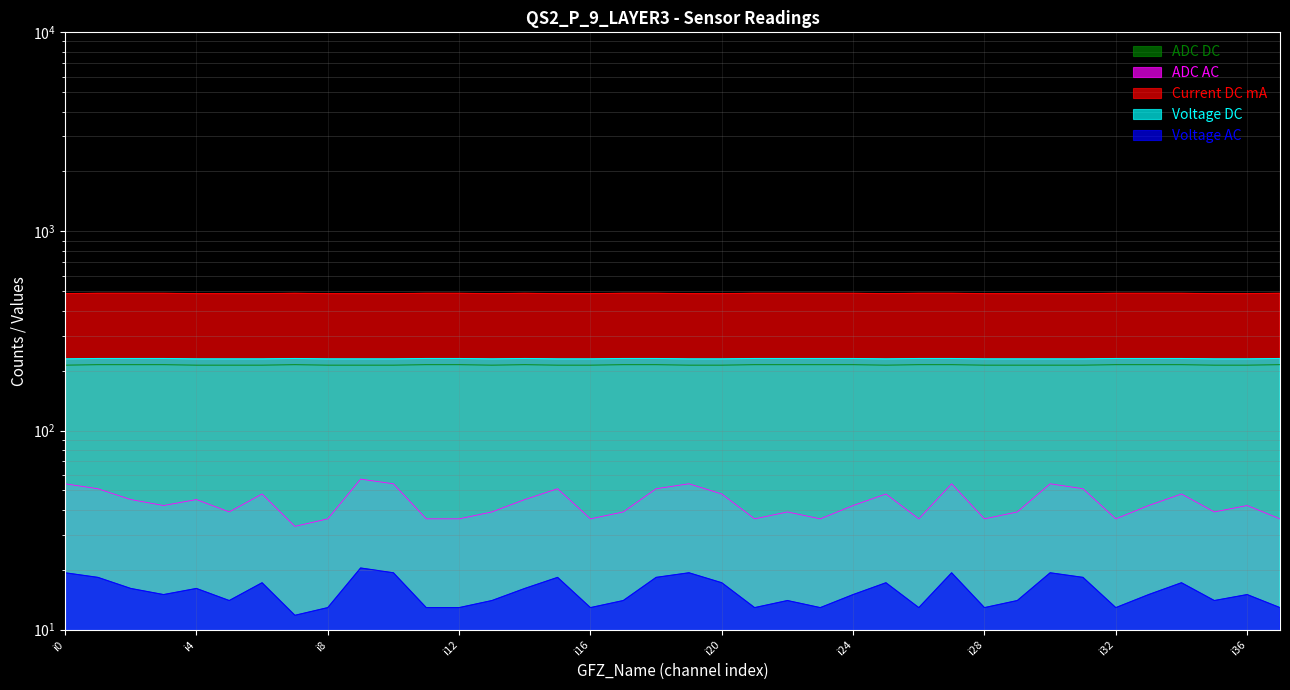

What is the minimum value shown in the chart?

11.8